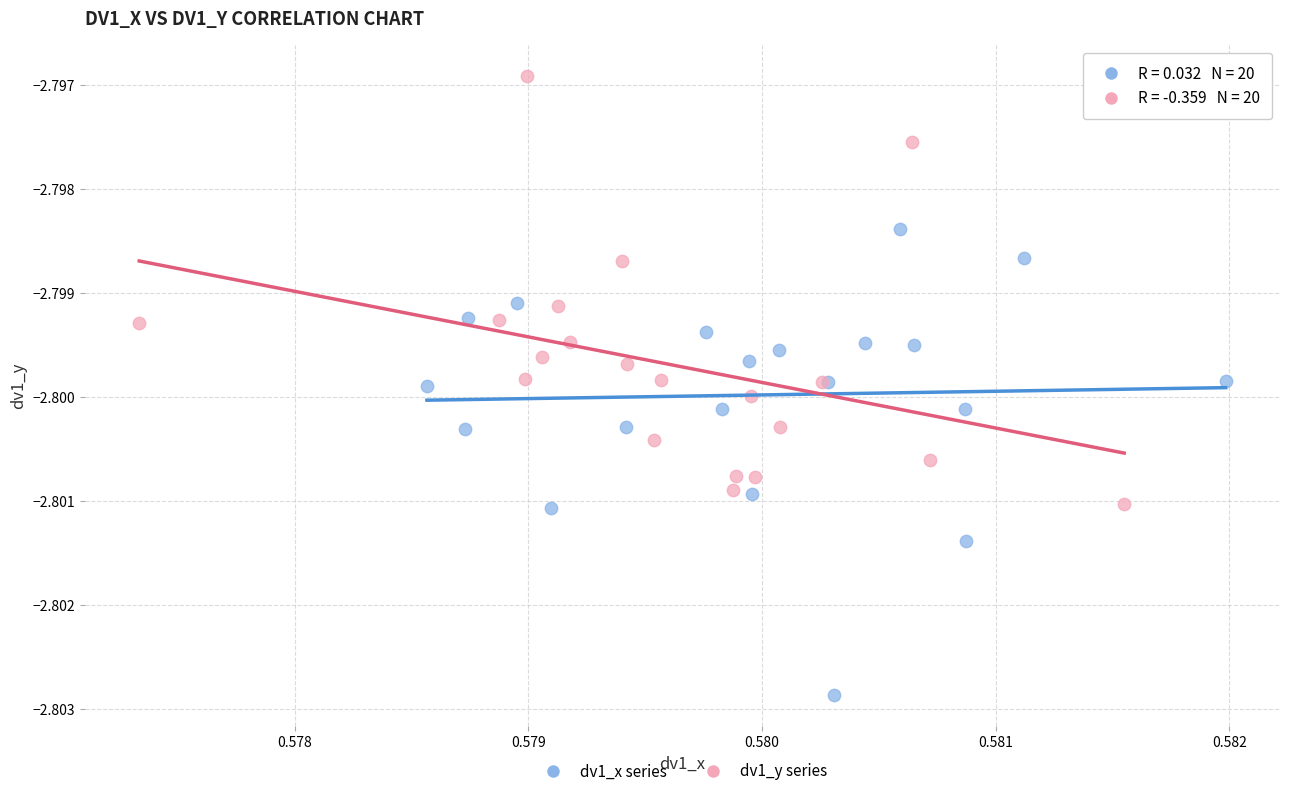

Which series reaches the maximum Y coordinate?

dv1_y series